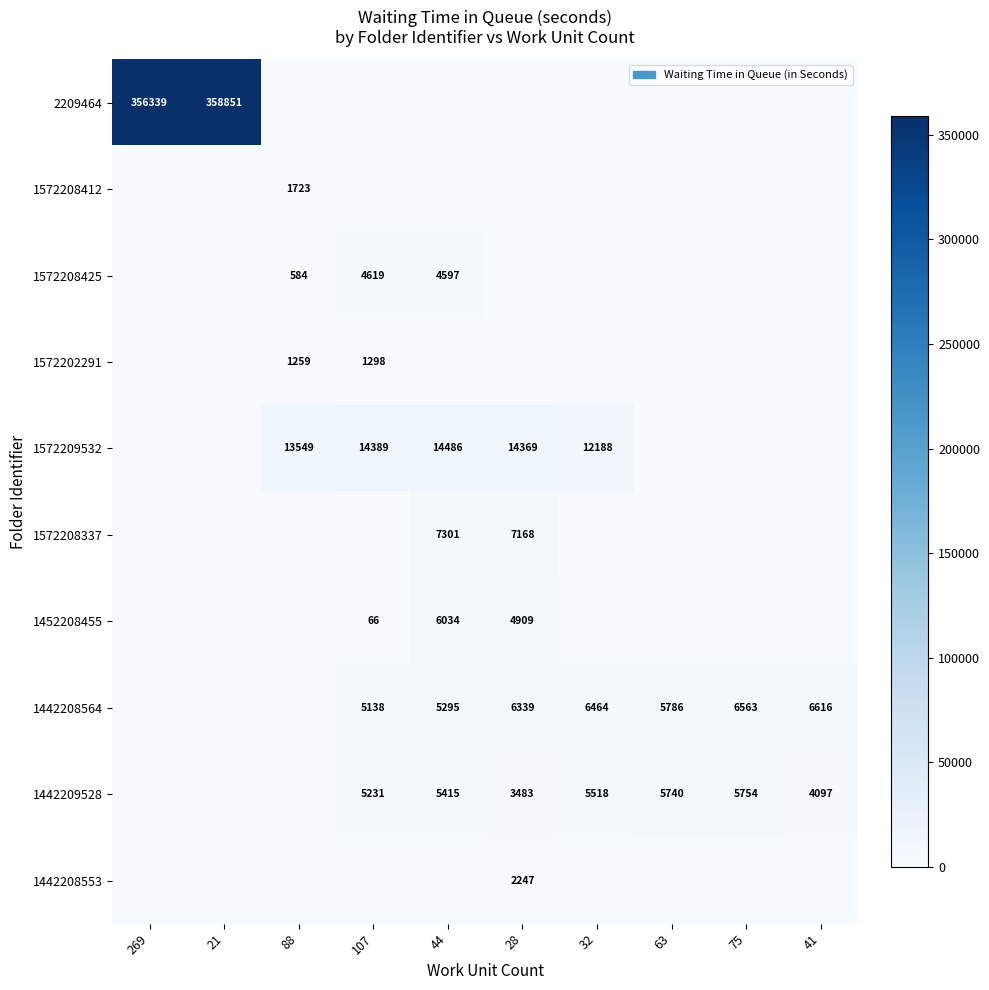

List the series in order of their peak value, highest first.

2209464, 1572209532, 1572208337, 1442208564, 1452208455, 1442209528, 1572208425, 1442208553, 1572208412, 1572202291